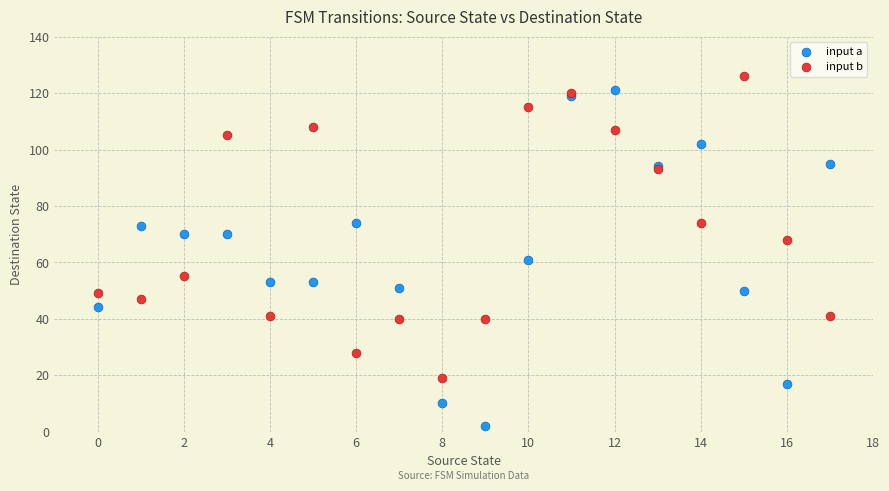

What are all the series names shown in the legend?

input a, input b